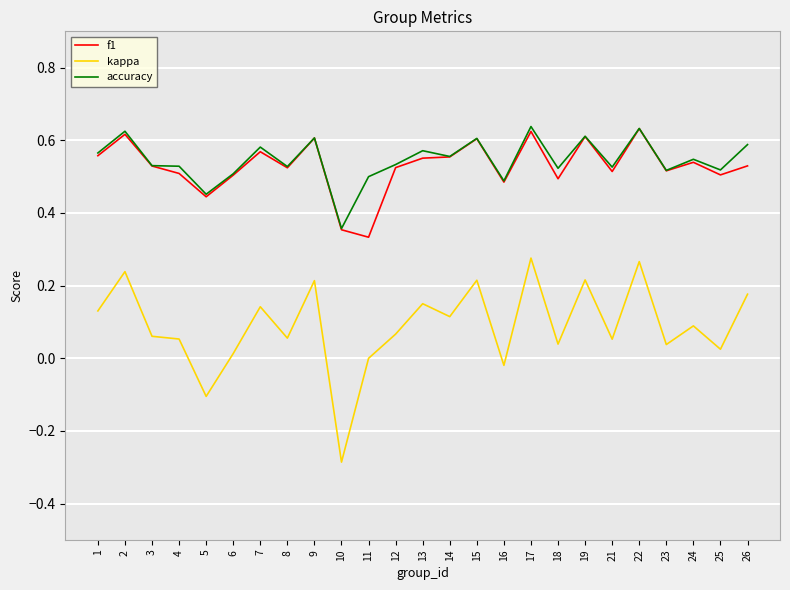

True or false: f1 and kappa cross at least once.

False